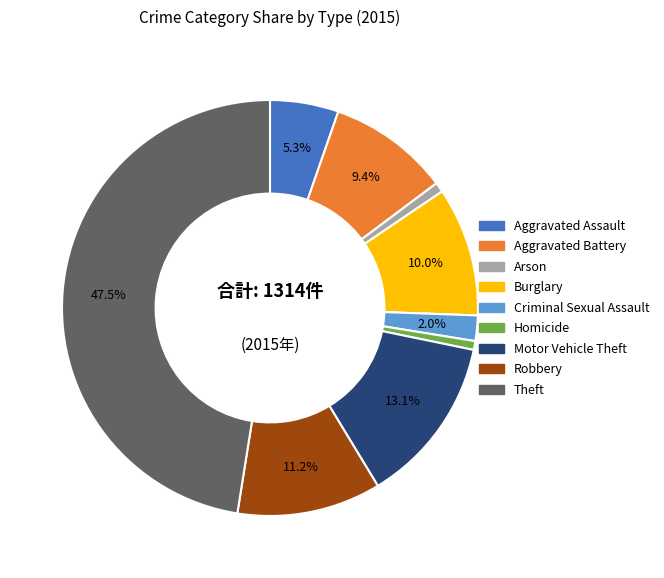

What is the total percentage of Criminal Sexual Assault and Aggravated Battery?

11.4%